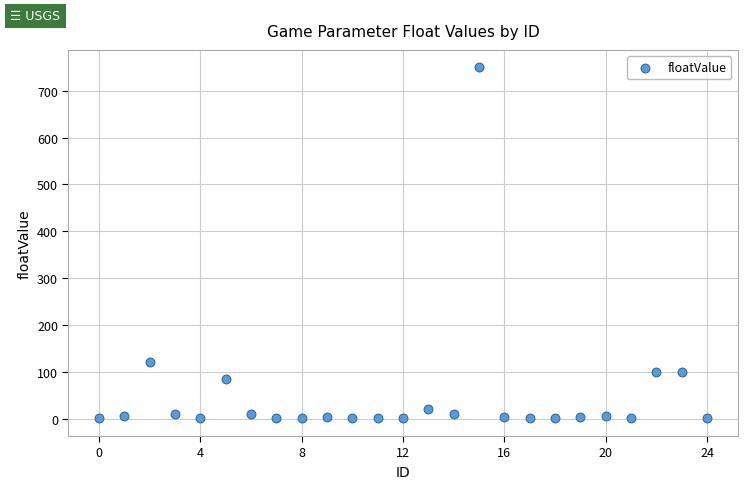

What Y value in the scatter plot is closest to 375?

120.0